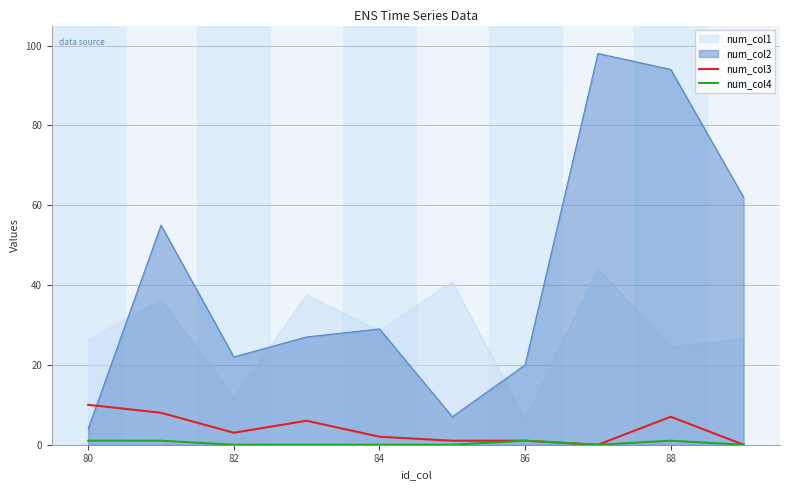

What is the total value across all series at 82?

36.9